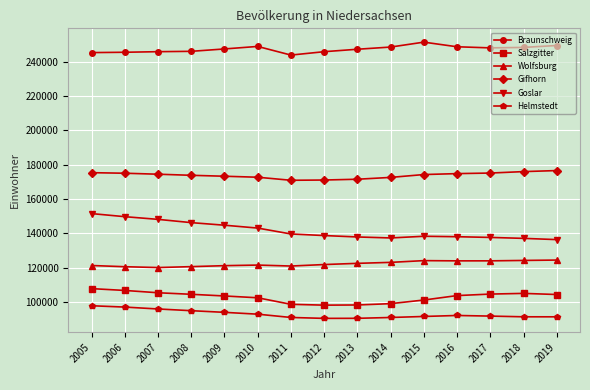

What is the smallest value displayed?

90391